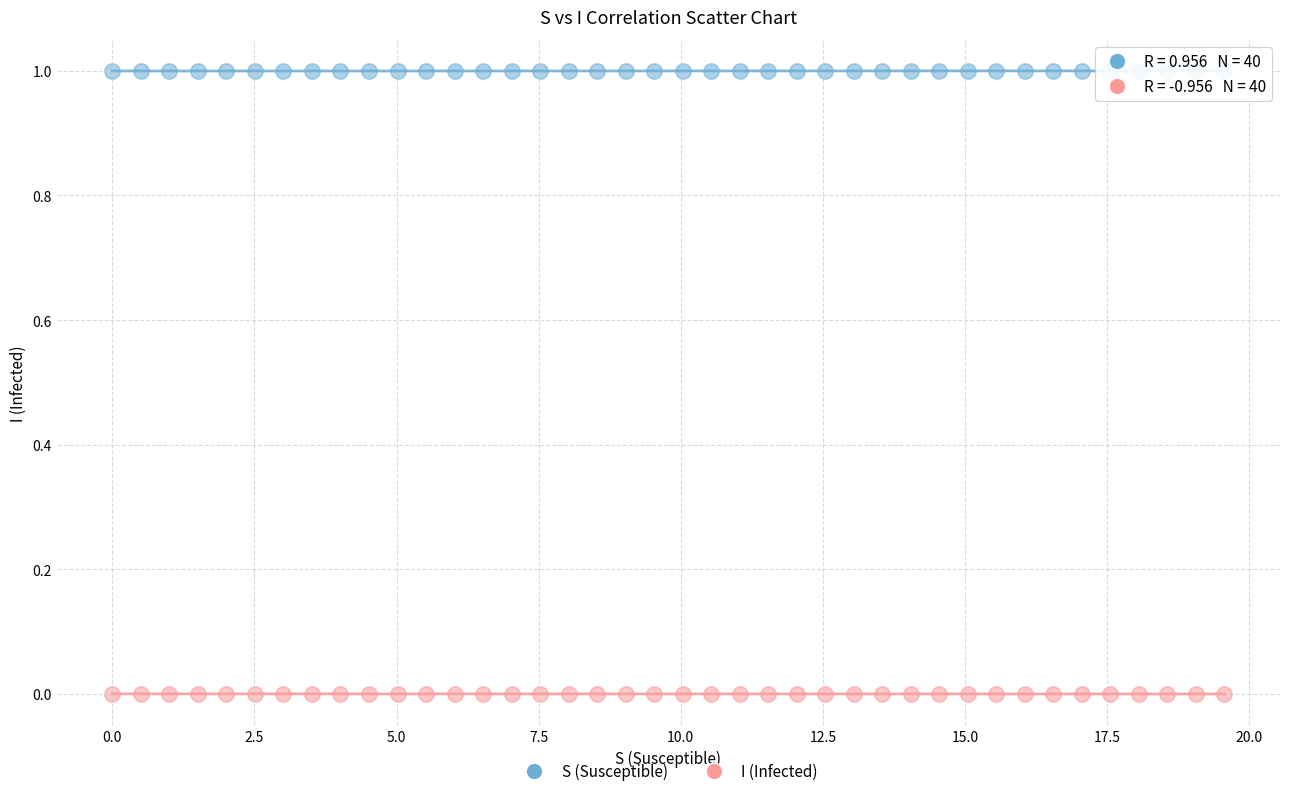

What are all the series names shown in the legend?

S (Susceptible), I (Infected)